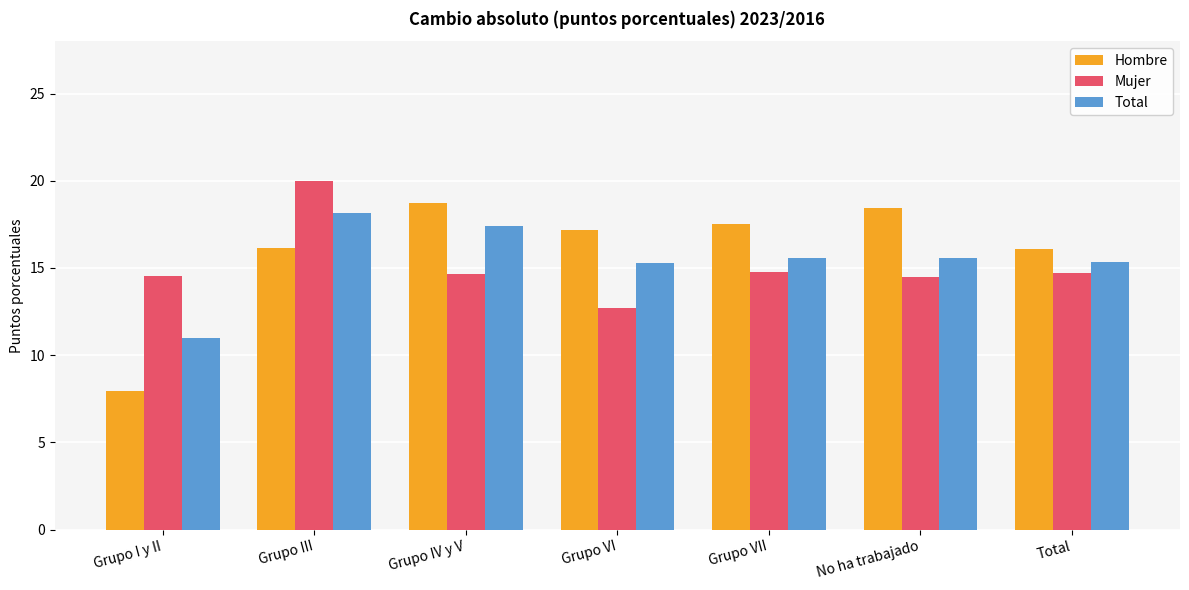

Rank the series by their maximum value, from highest to lowest.

Mujer, Hombre, Total